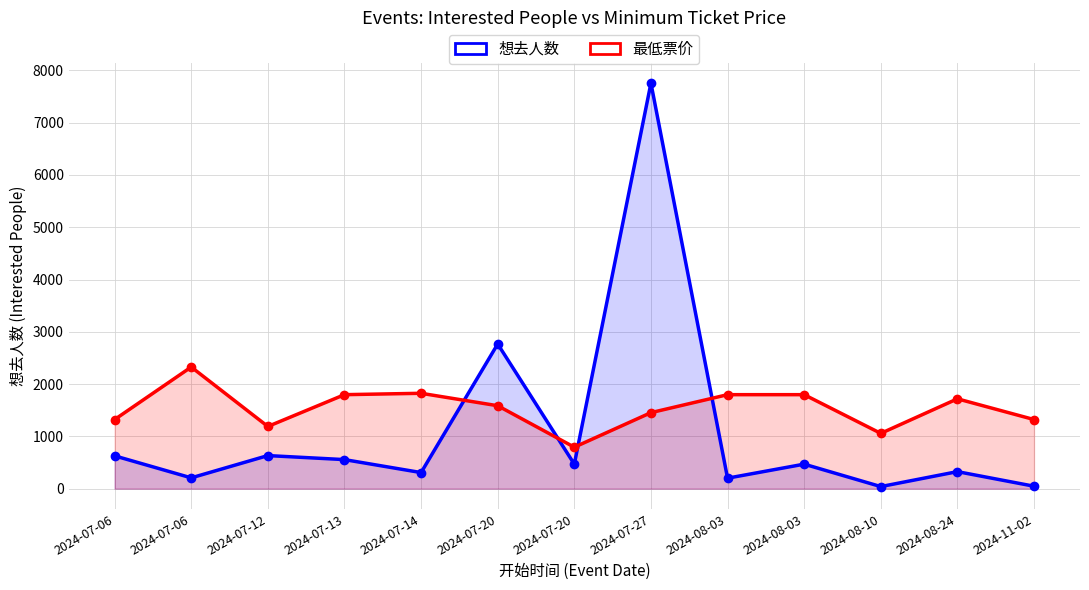

Is it true that 想去人数 equals 556.0 at 2024-07-13?

True